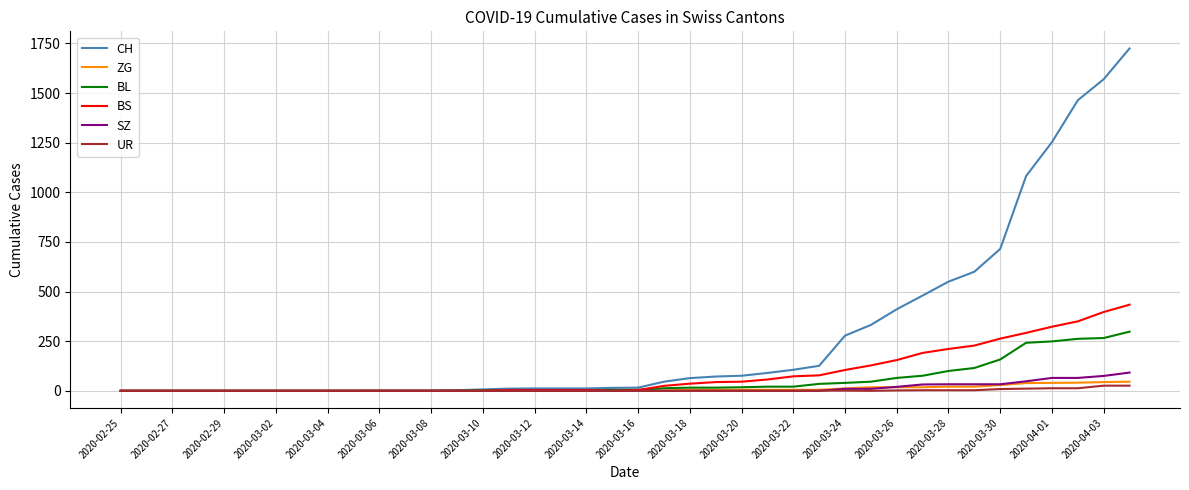

Is this an area chart (filled region under the line)?

No